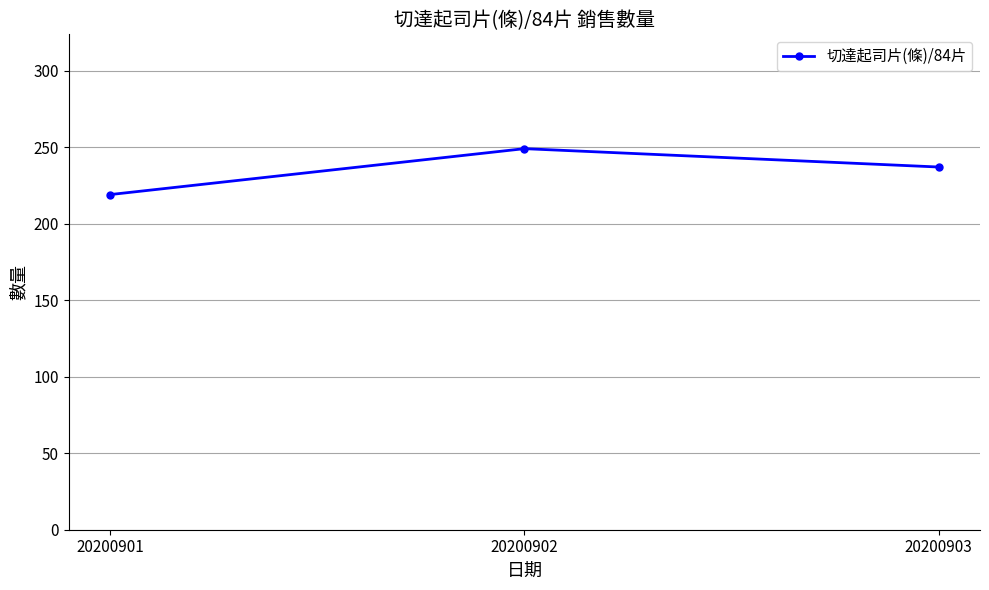

How many values are between 219 and 249?

3